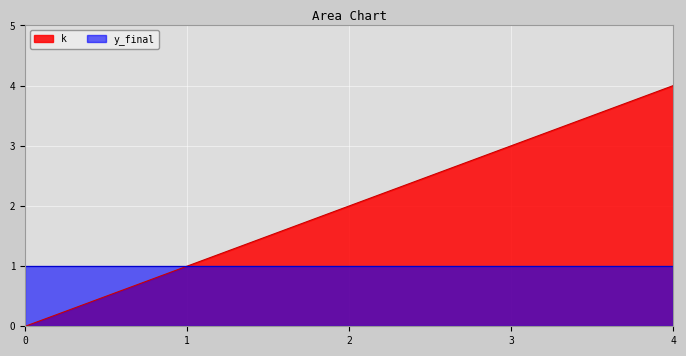

The value at 0 is -2. True or false?

False